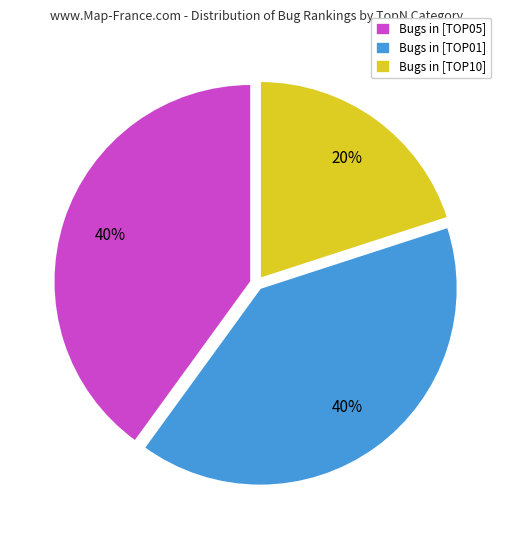

Count the number of slices in the pie.

3